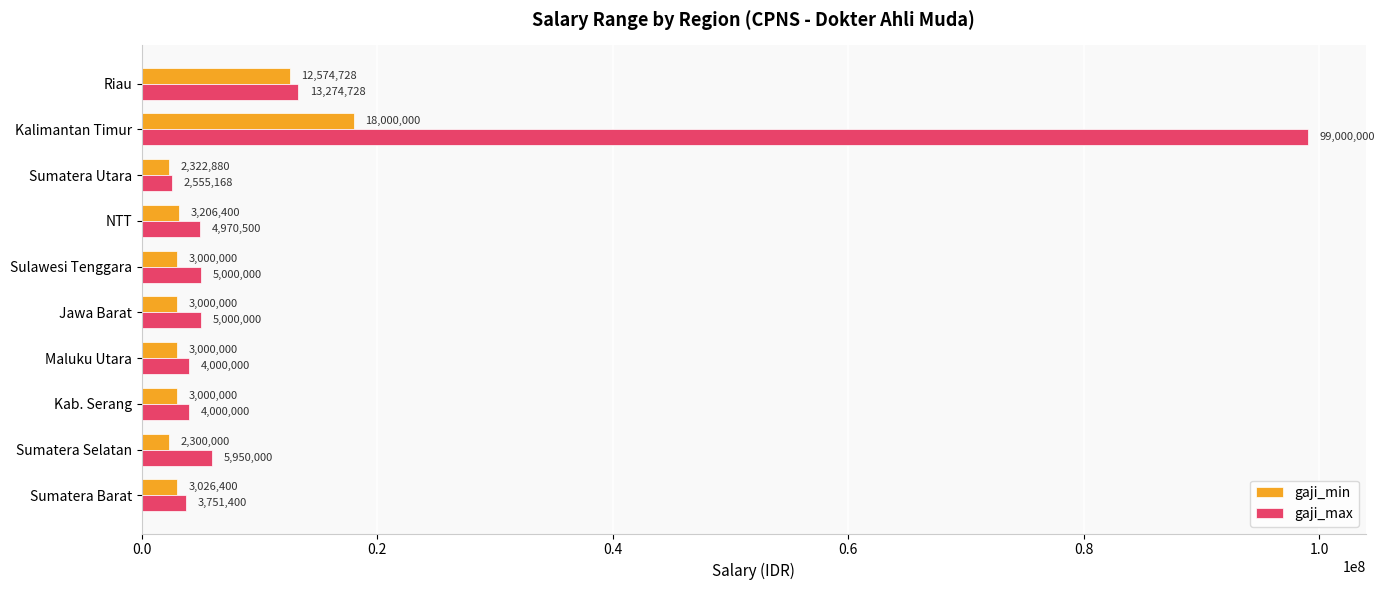

What is the highest value of the gaji_min series?

18000000